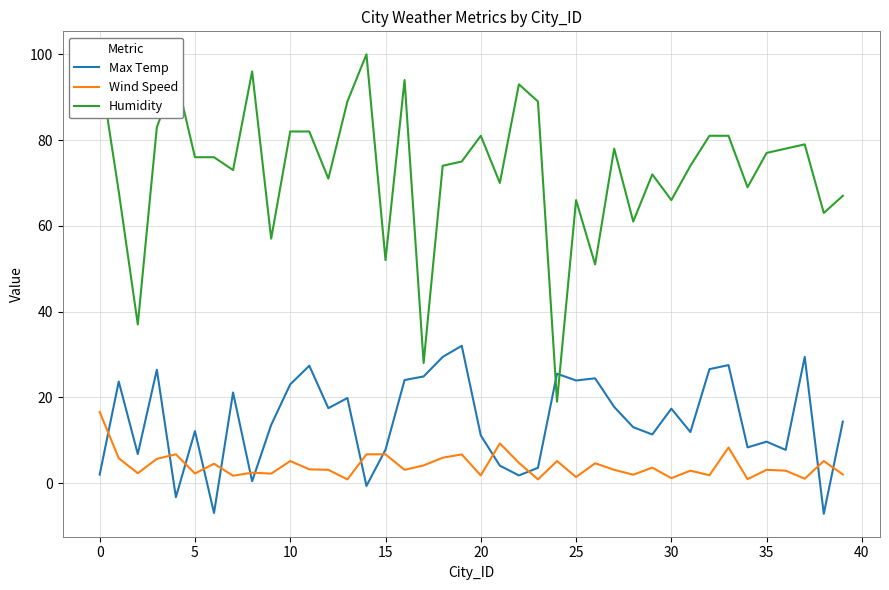

What is the difference between the second highest and second lowest values in the Wind Speed series?

8.4